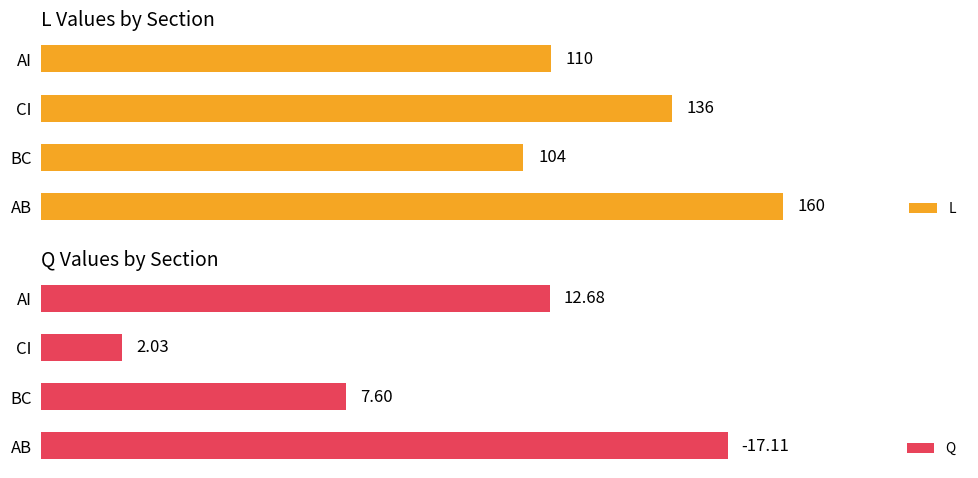

Does the chart contain any negative values?

No